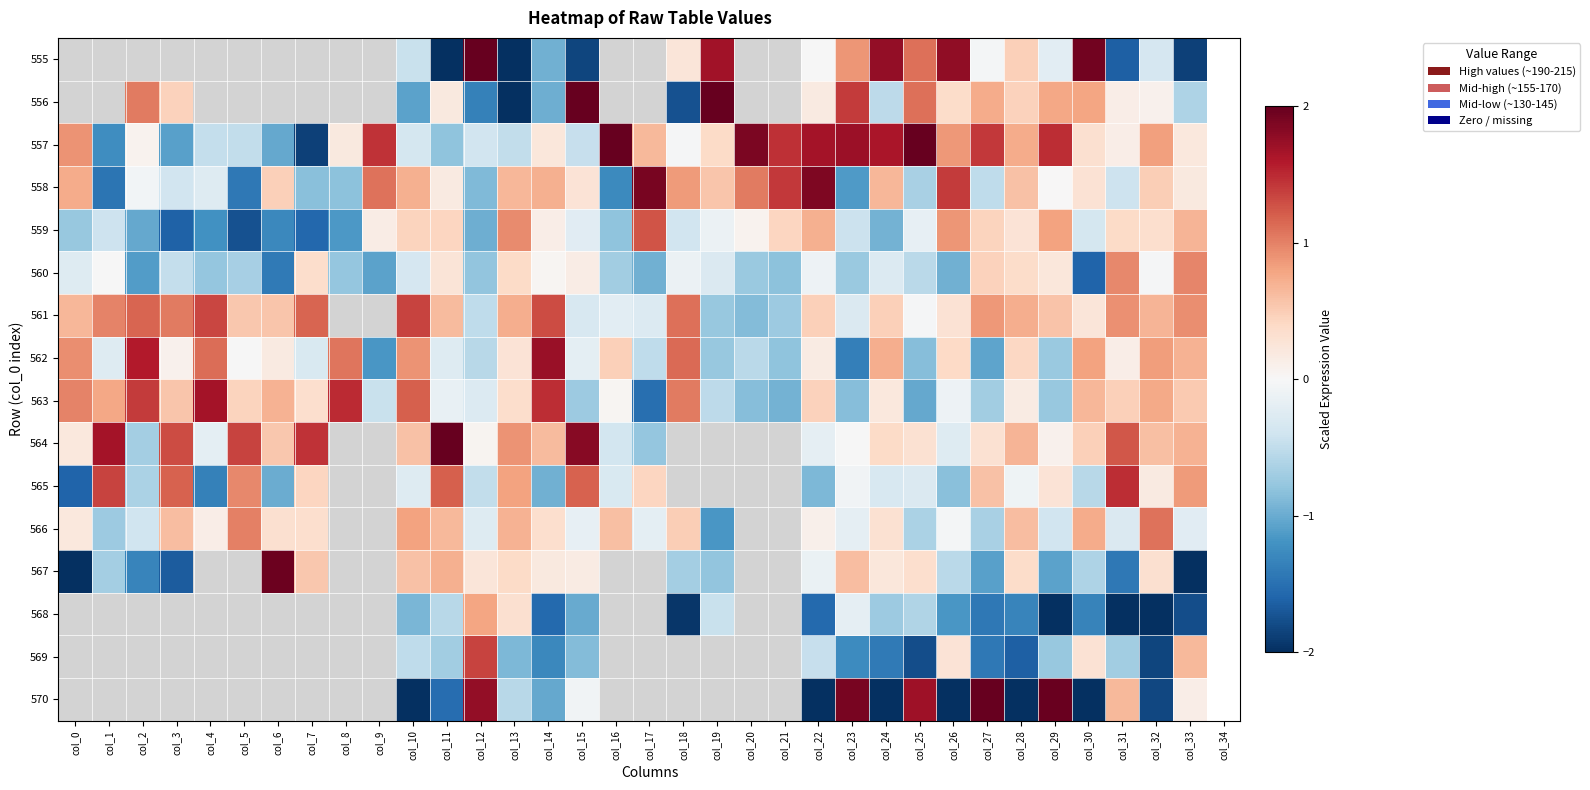

Which has a higher value, col_19 or col_32?

col_19